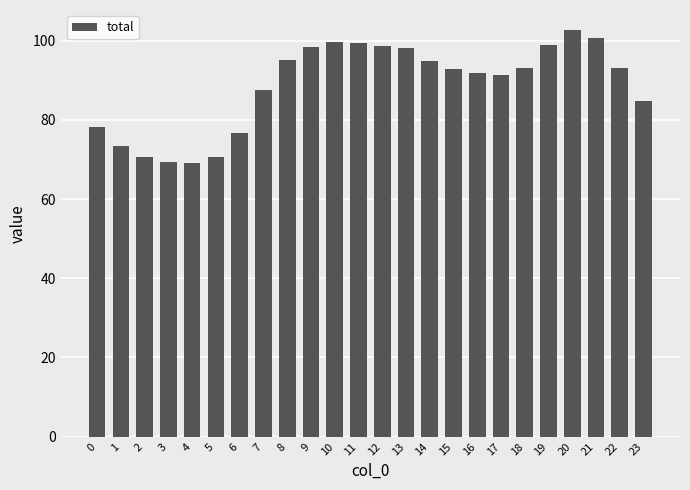

What is the sum of the values at 21 and 15?

193.6